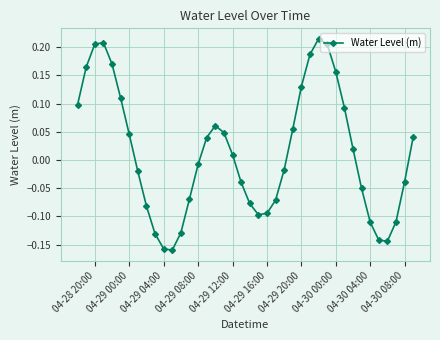

True or false: the data has more than 0 interior local peaks.

True